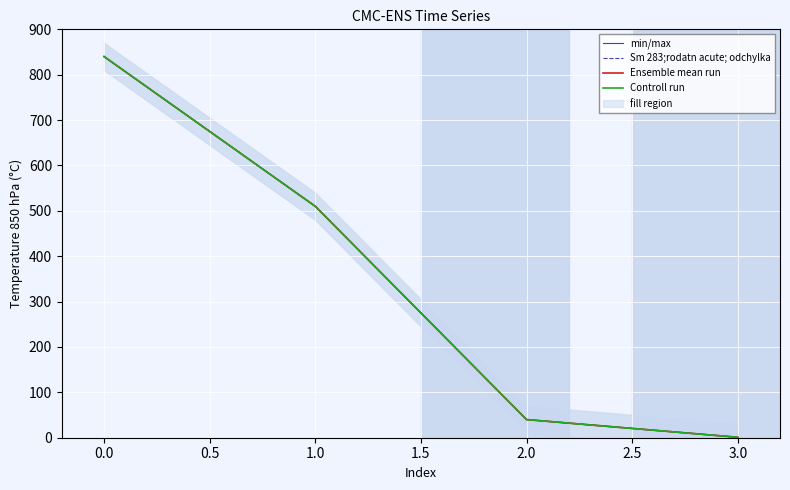

Between −0.5 and 1.0, which is larger?

−0.5